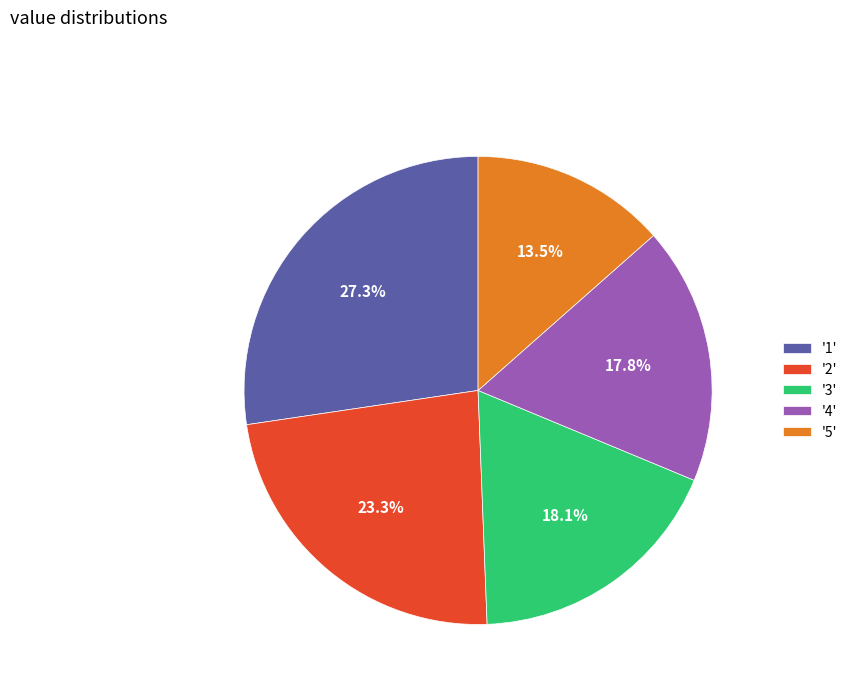

Is there a majority slice in this chart?

No